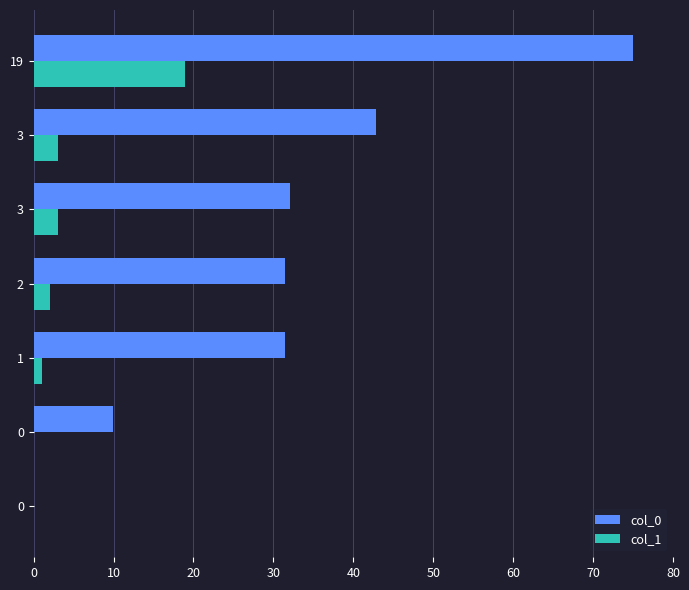

What are all the series names shown in the legend?

col_0, col_1